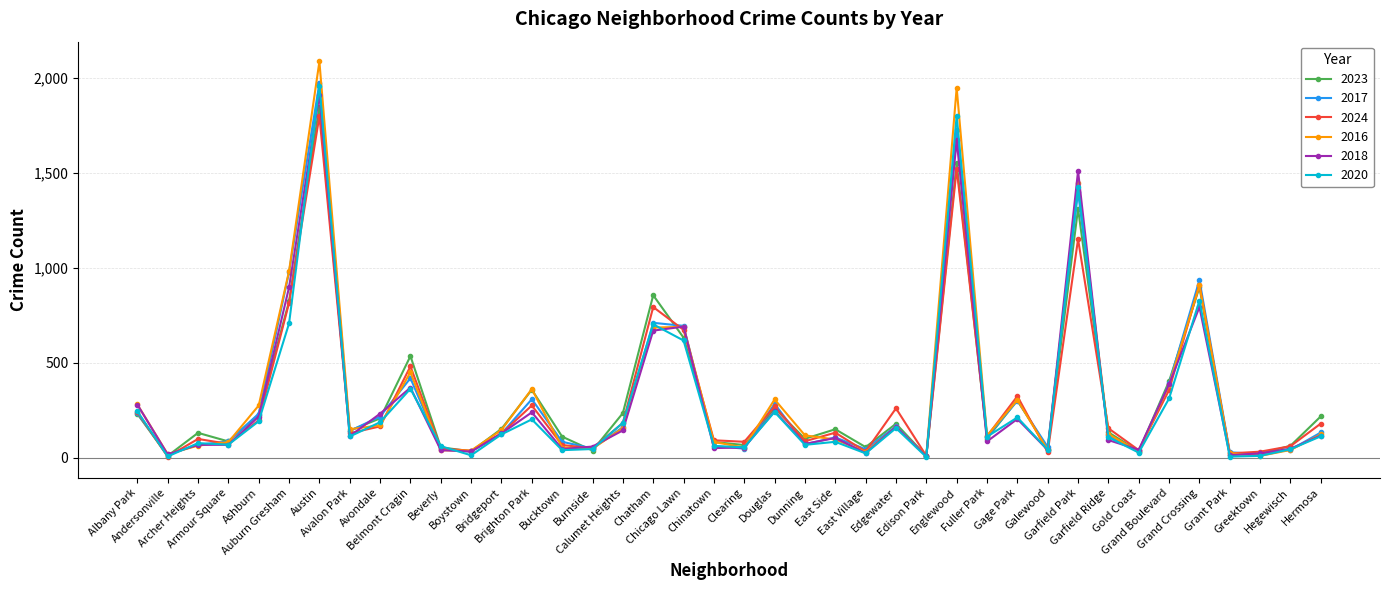

Where does the 2020 series first go above 113?

Albany Park